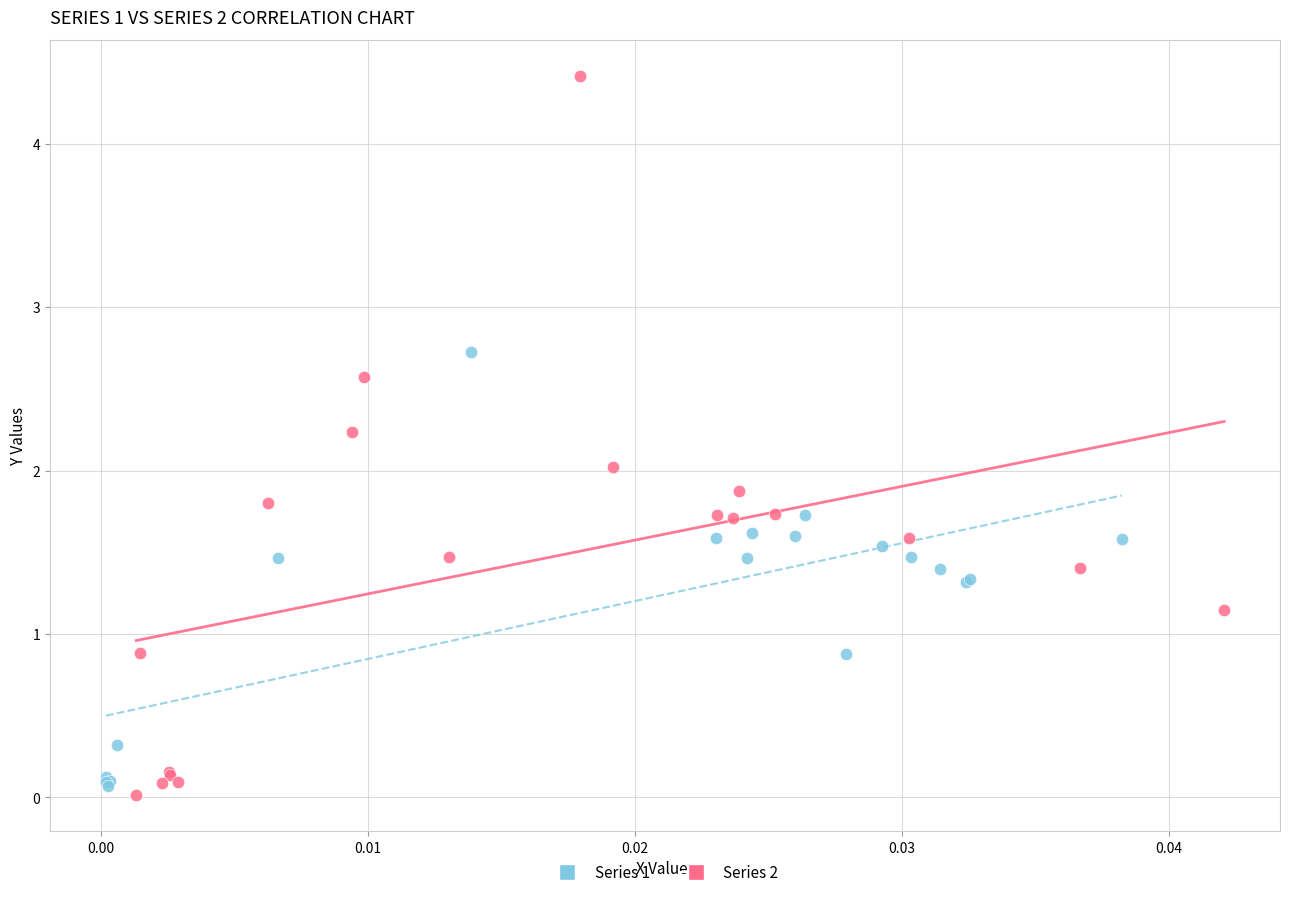

Which series has the widest spread of Y values?

Series 2